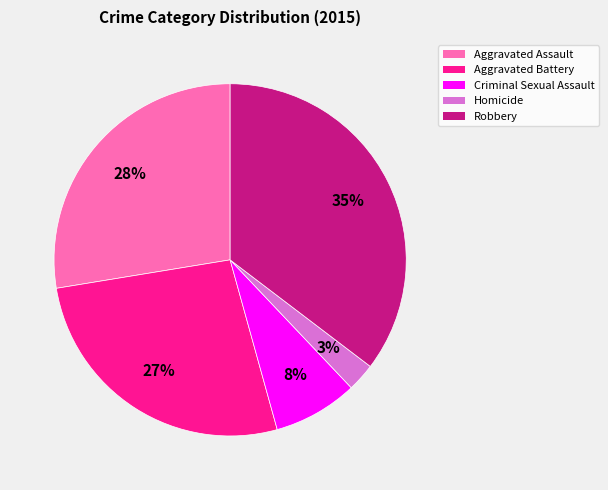

Count the number of slices in the pie.

5